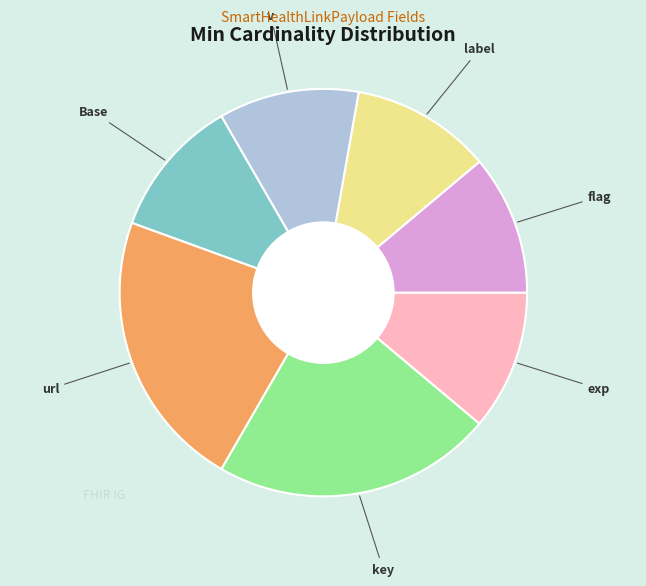

Is there a majority slice in this chart?

No